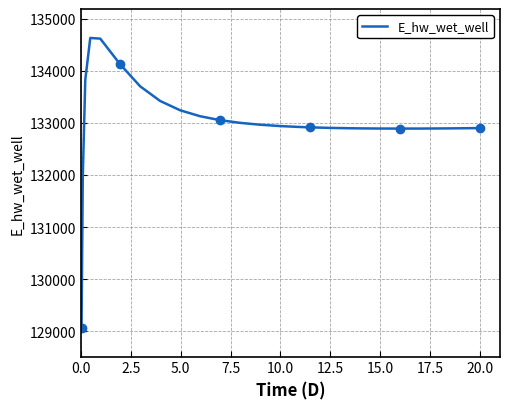

What is the highest value of the E_hw_wet_well series?

134628.6